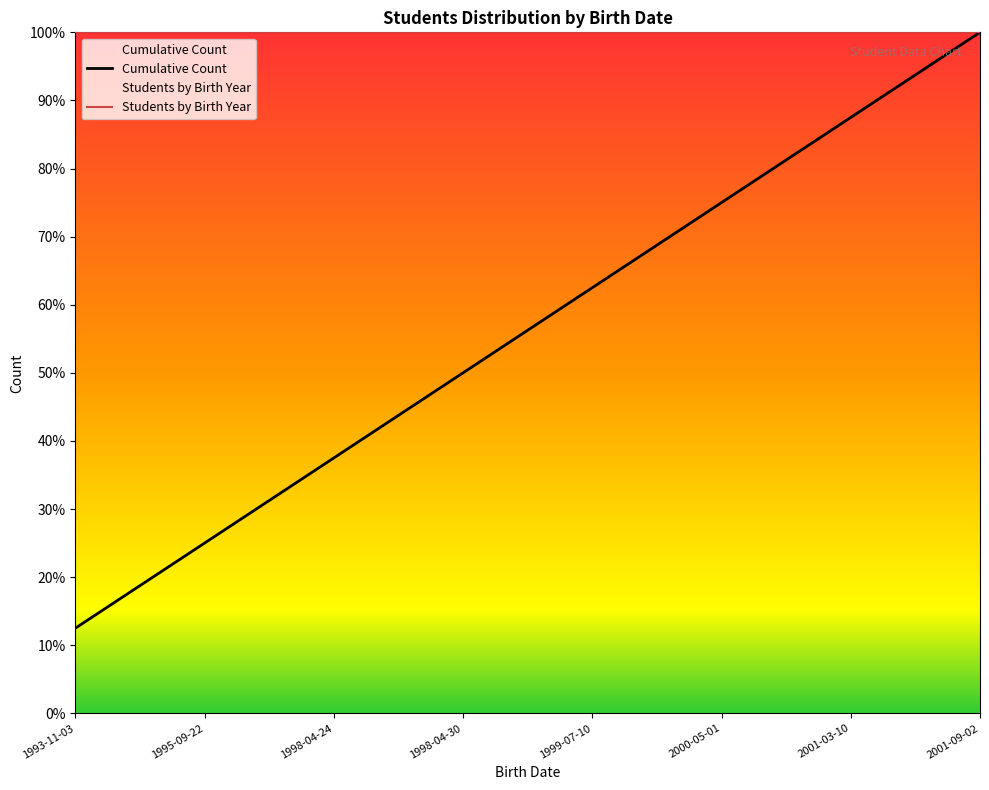

Which label corresponds to the smallest value in the chart?

1993-11-03